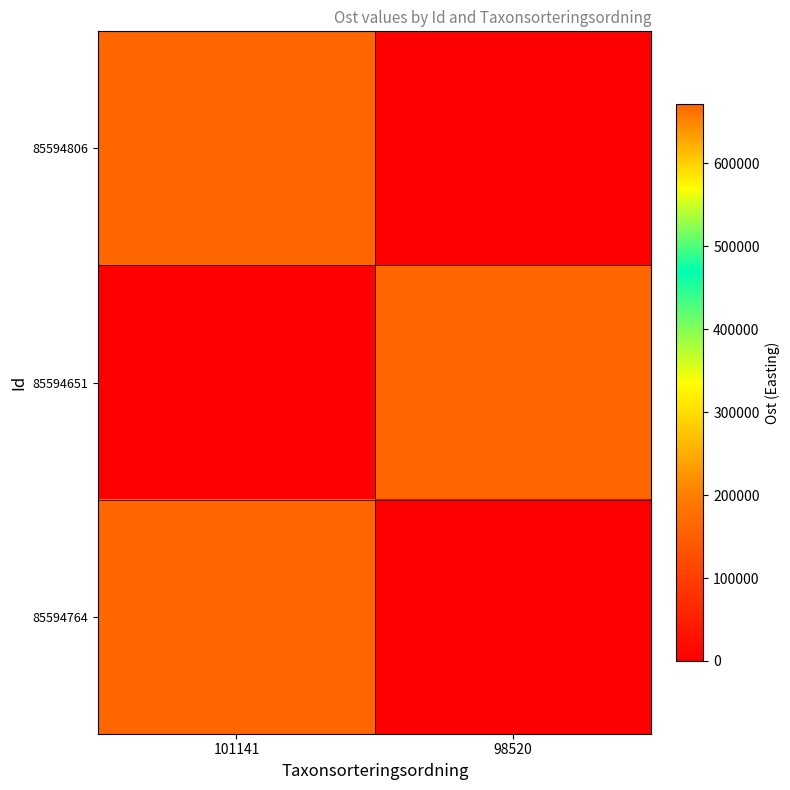

Reading left to right, what are all the values shown in this chart?

row_0: 101141=671487.4	98520=0.0
row_1: 101141=0.0	98520=671196.0
row_2: 101141=671195.3	98520=0.0